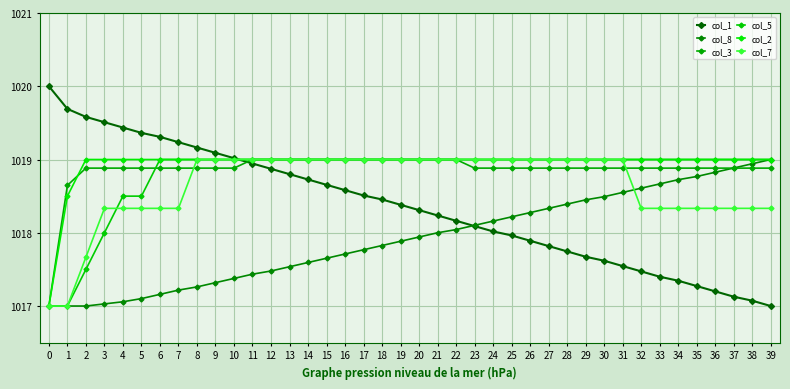

True or false: col_8 and col_2 intersect in this chart.

False